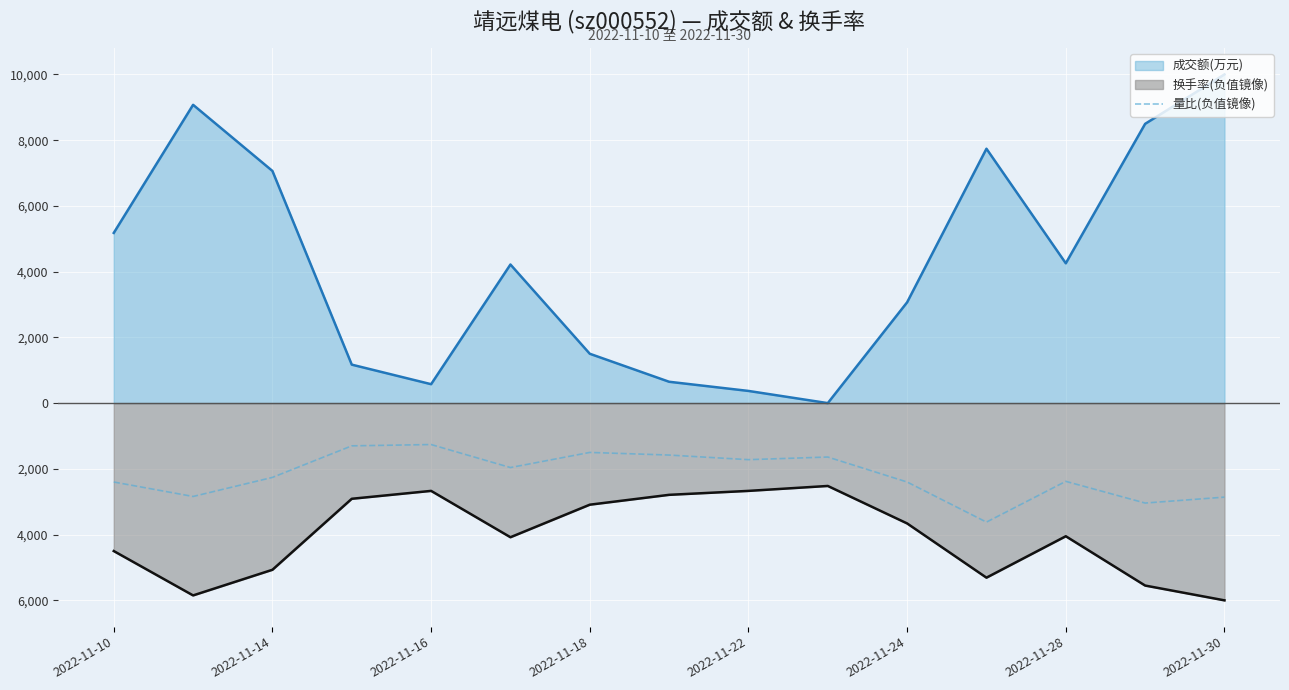

What is the sum of all values?

-32760